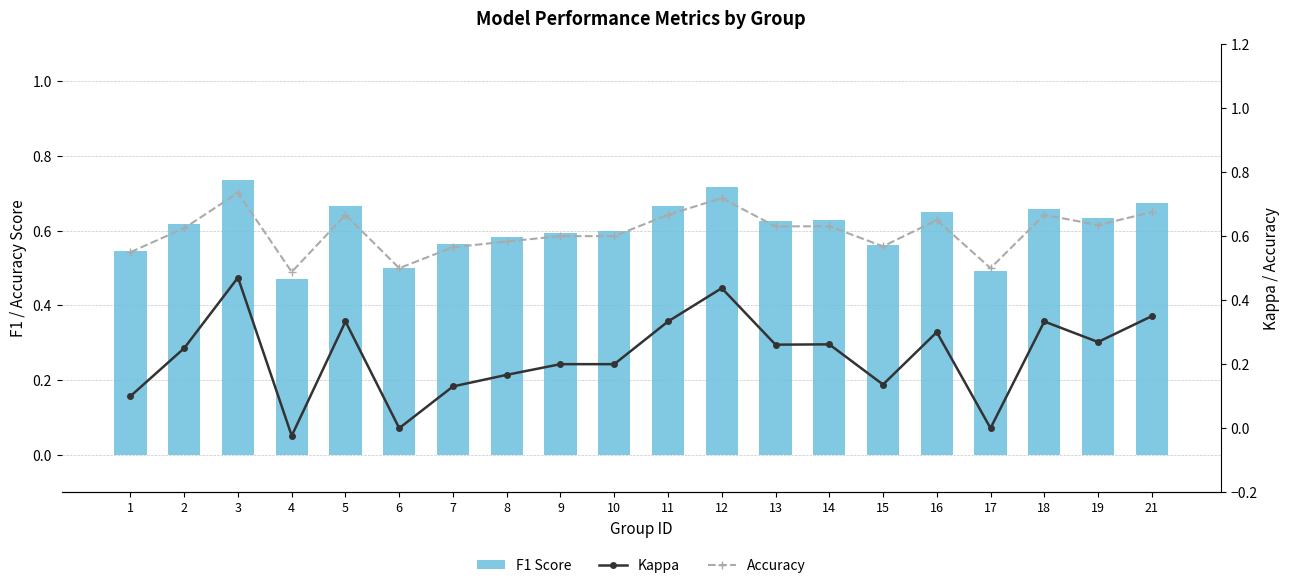

What is the difference between the maximum and minimum values in the F1 Score series?

0.3